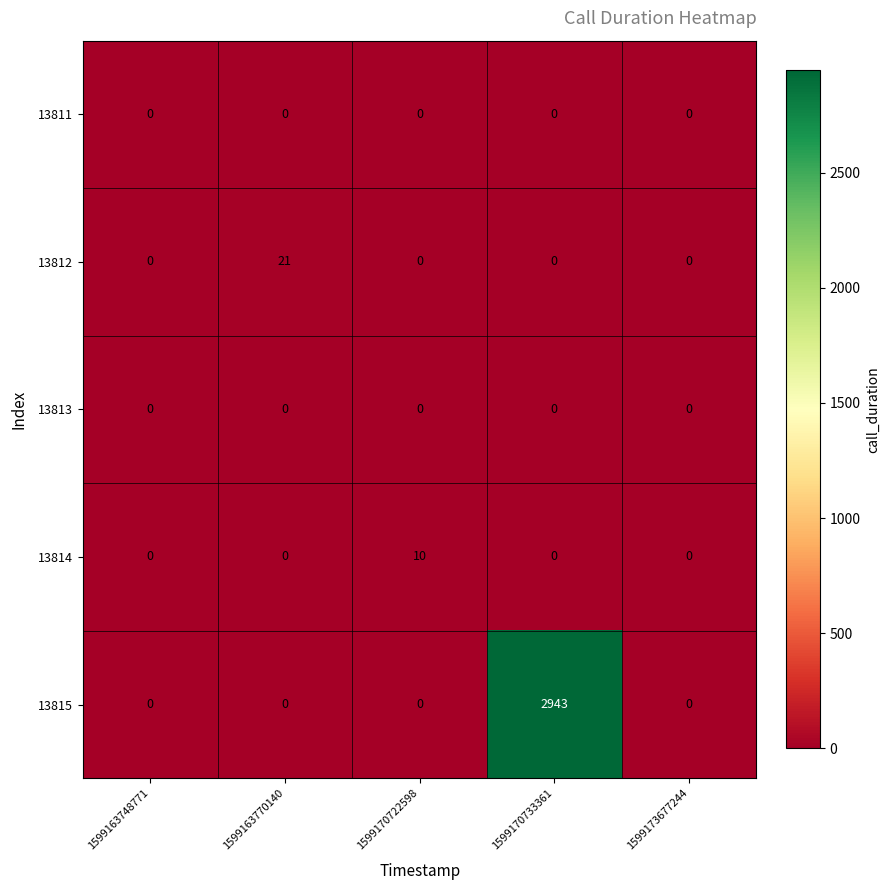

True or false: 13811 has a value of 0 at 1599163748771.

True